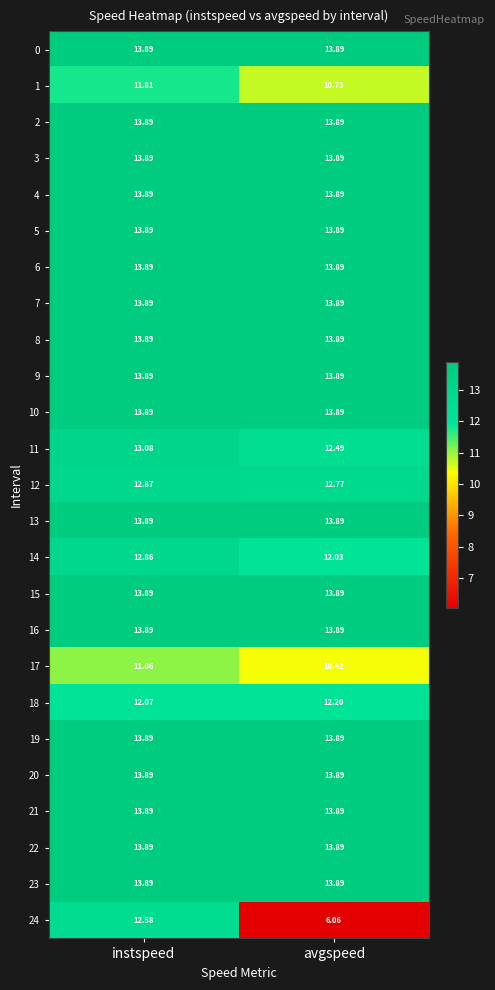

At which category does the chart reach its minimum across all series?

avgspeed